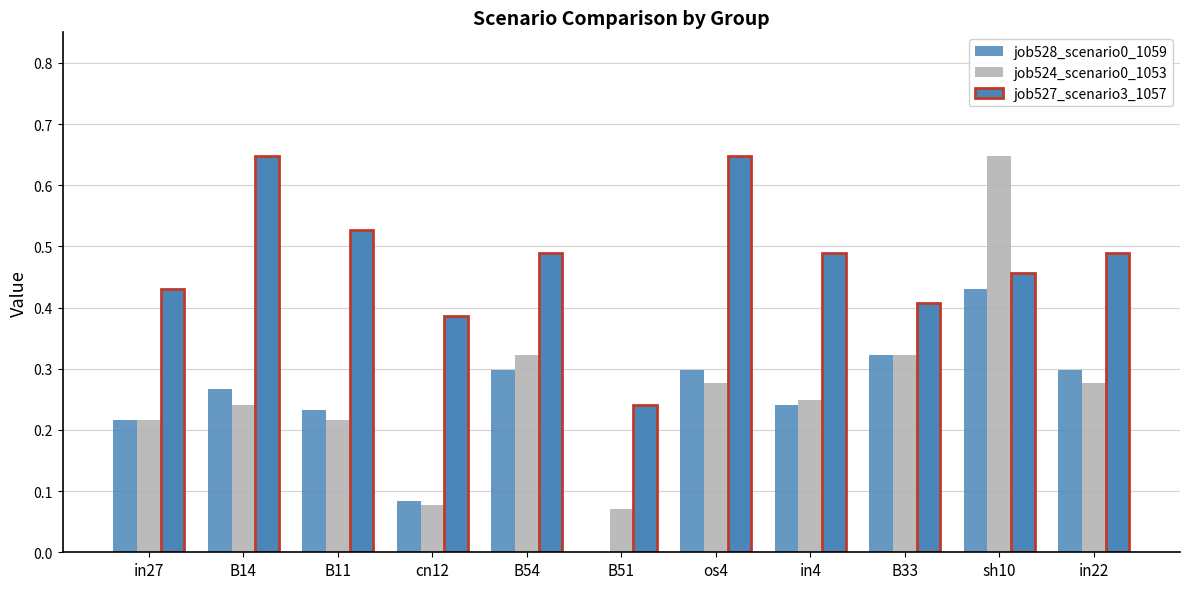

The value of job524_scenario0_1053 at in4 is 0.4. True or false?

False